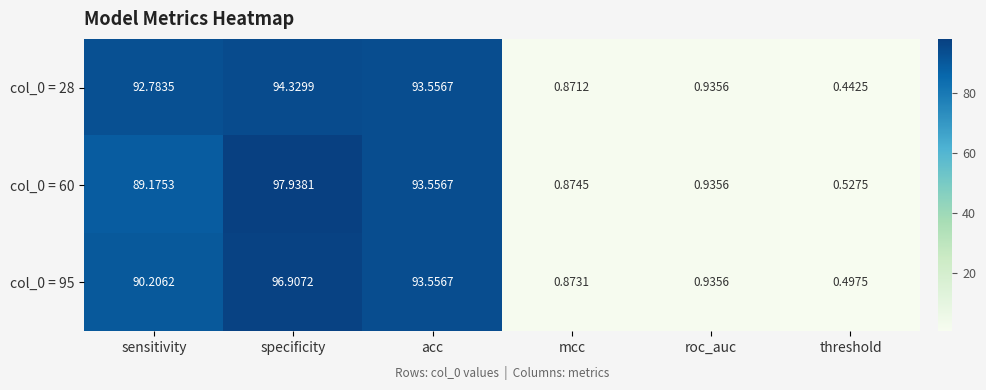

Where is col_0 = 28 nearest to the value 47?

sensitivity